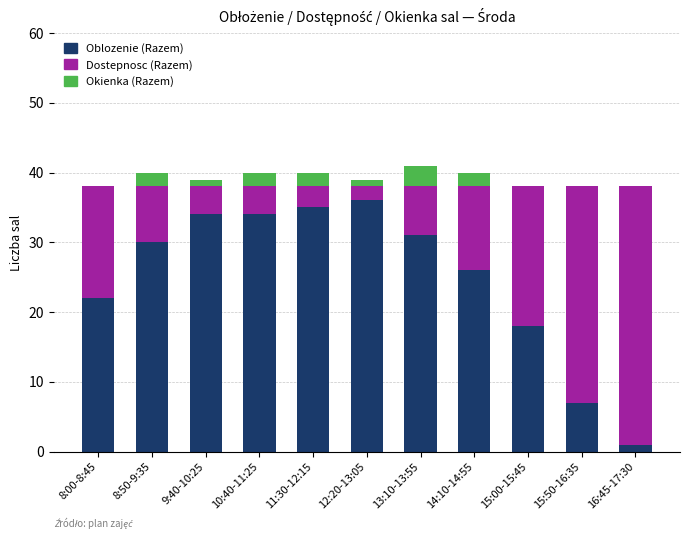

What is the sum of all Oblozenie (Razem) values?

274